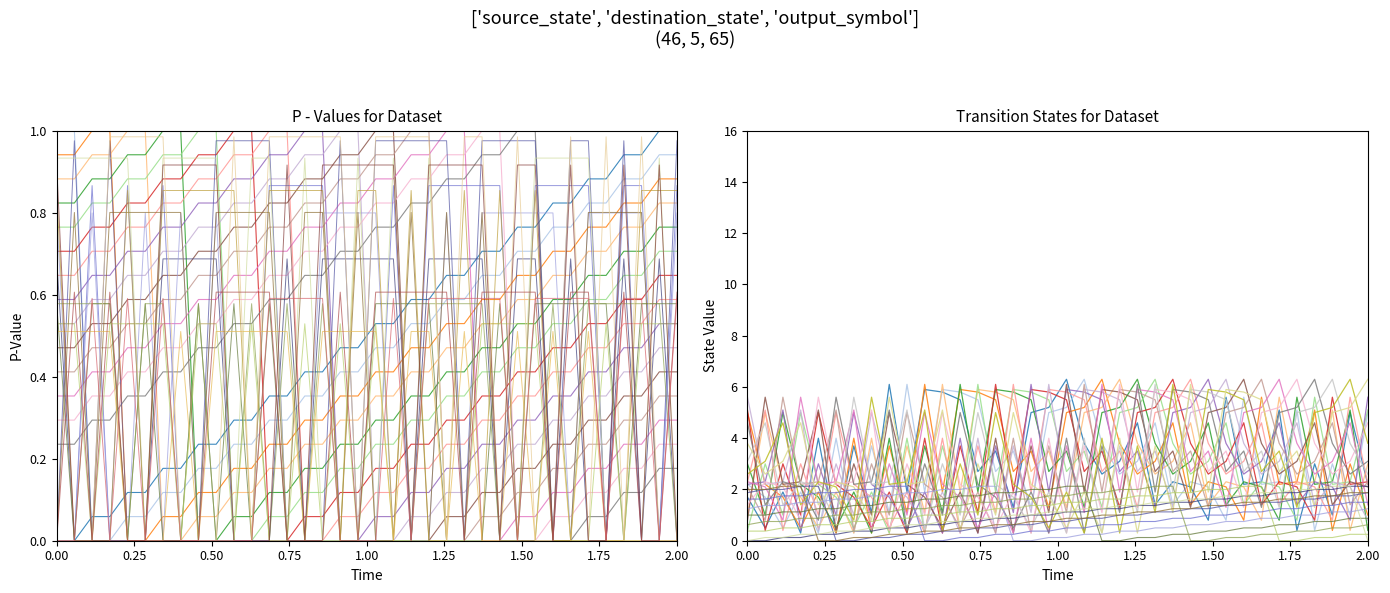

List the series in order of their overall mean, highest first.

destination_state, source_state, output_symbol